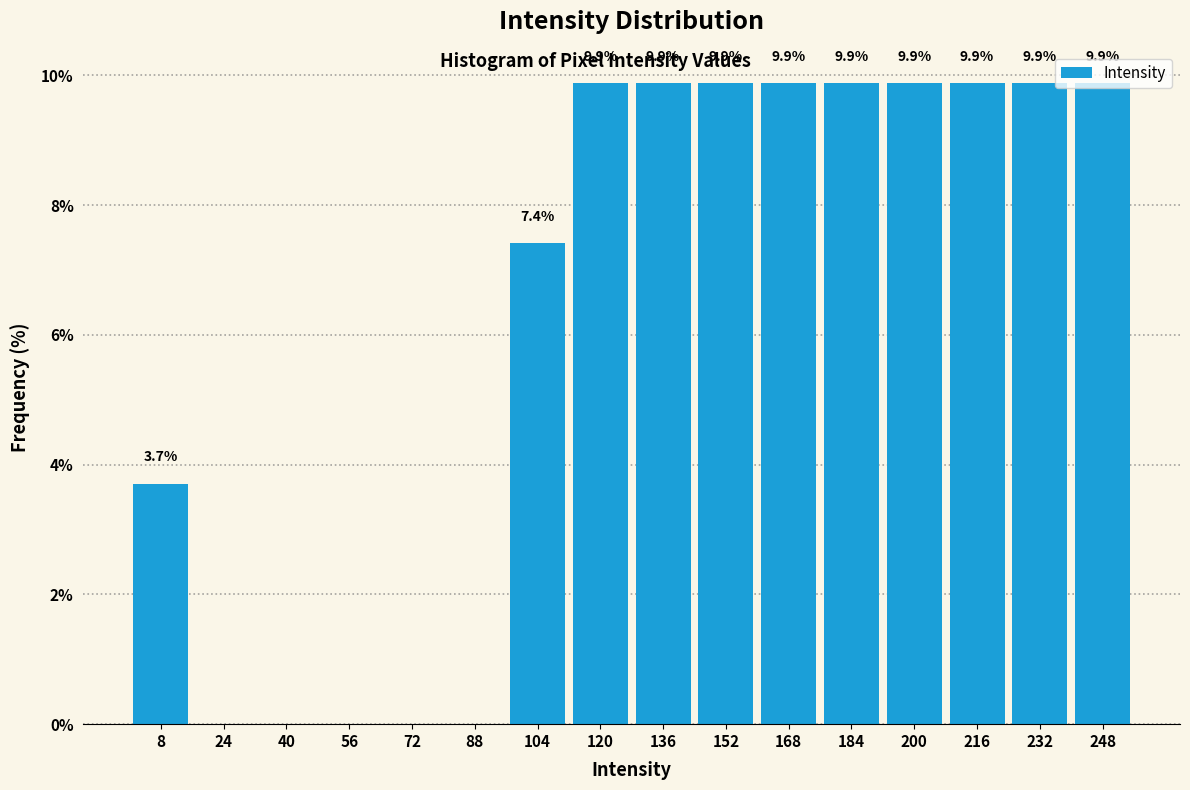

Where does the data first go above 9?

120